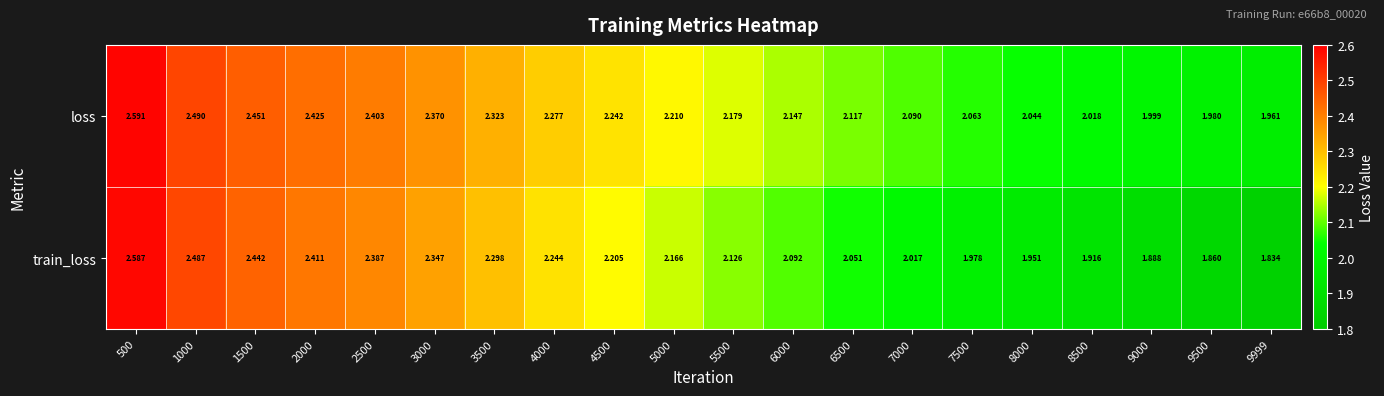

Which series has the largest total across all categories?

loss